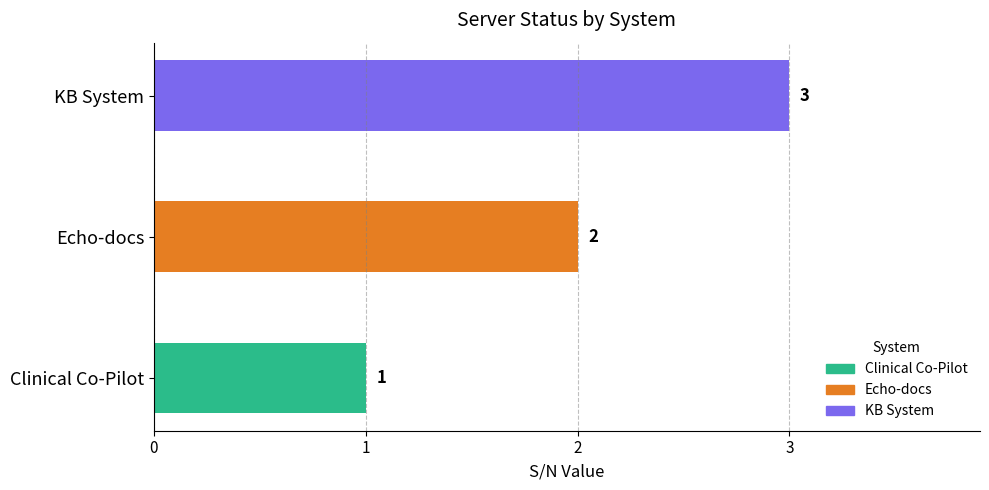

List the labels in order of value, largest first.

KB System, Echo-docs, Clinical Co-Pilot